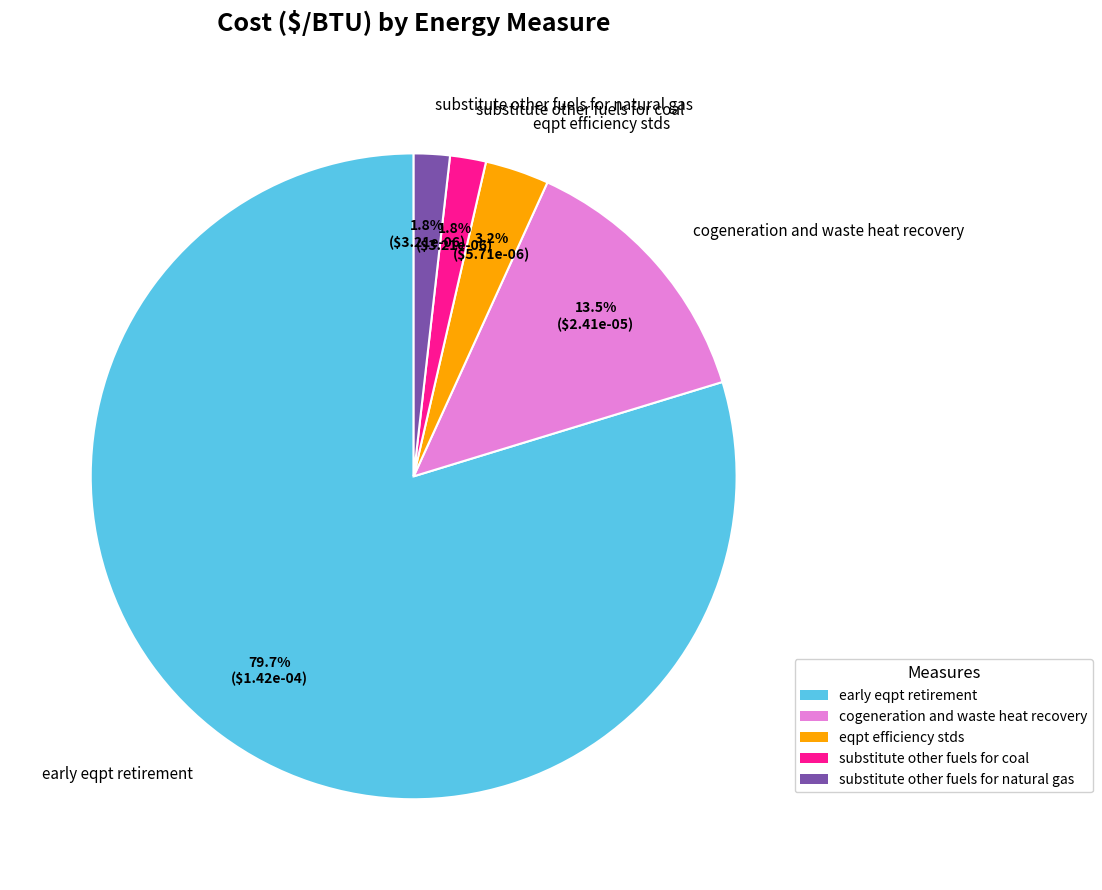

Is it true that substitute other fuels for natural gas is 2% of the pie?

True